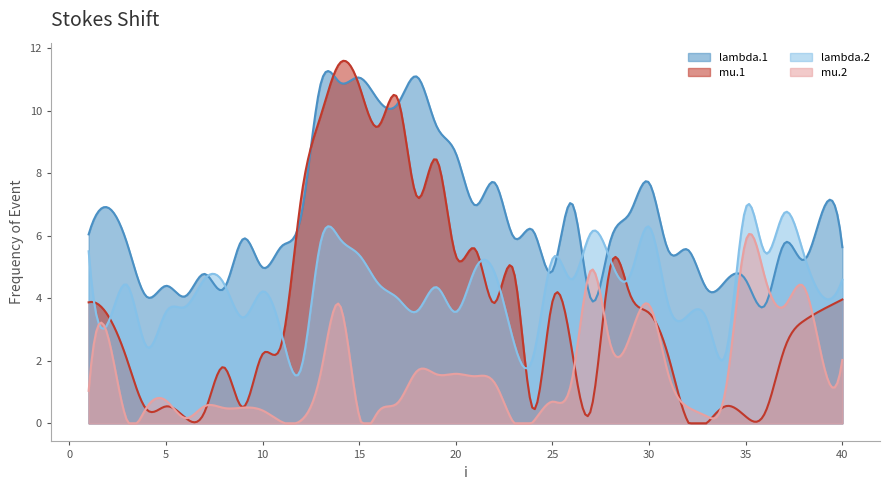

Is it true that lambda.1 equals 5.9 at 9?

True